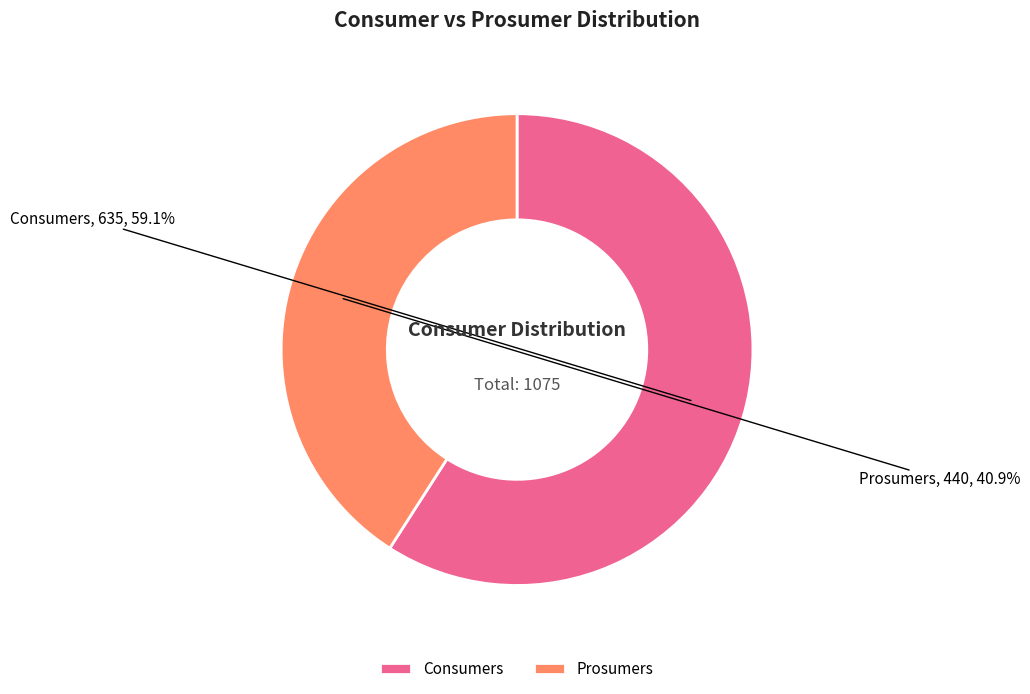

Is there a majority slice in this chart?

Yes